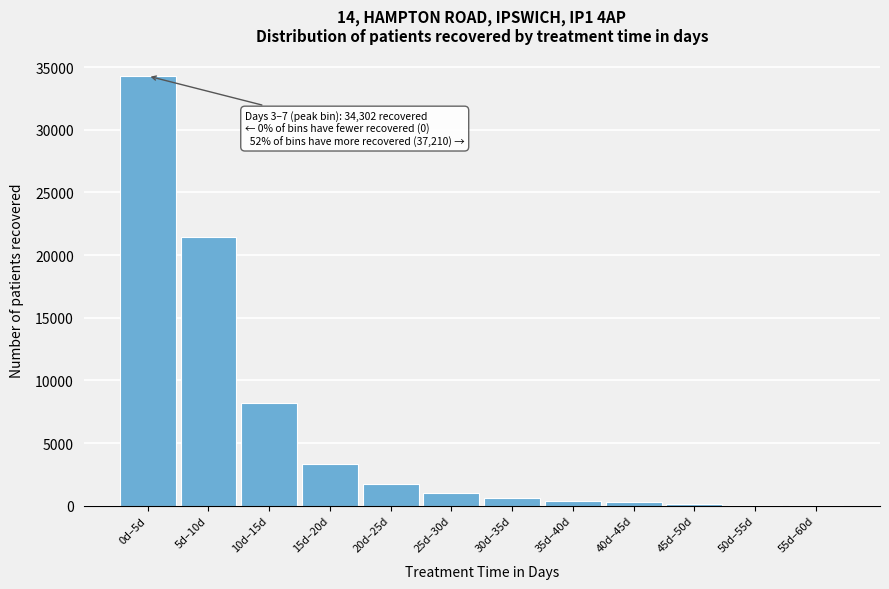

What is the sum of all values?

71512